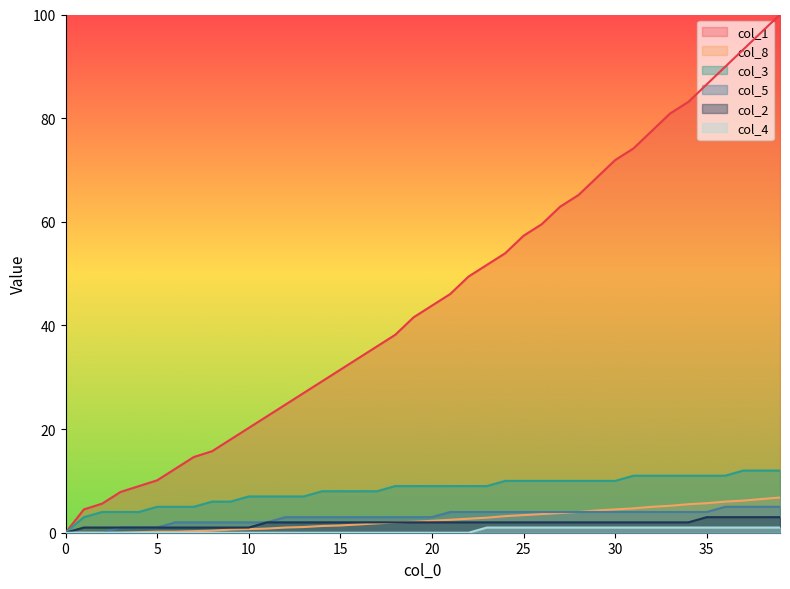

Between 39 and 38, which is larger?

39